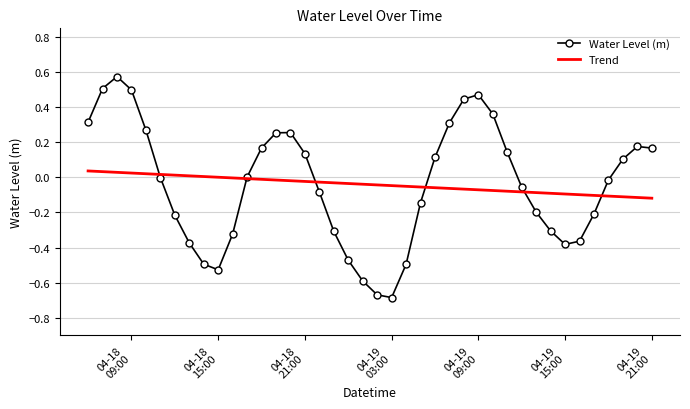

Which series has the largest range (max minus min)?

Water Level (m)